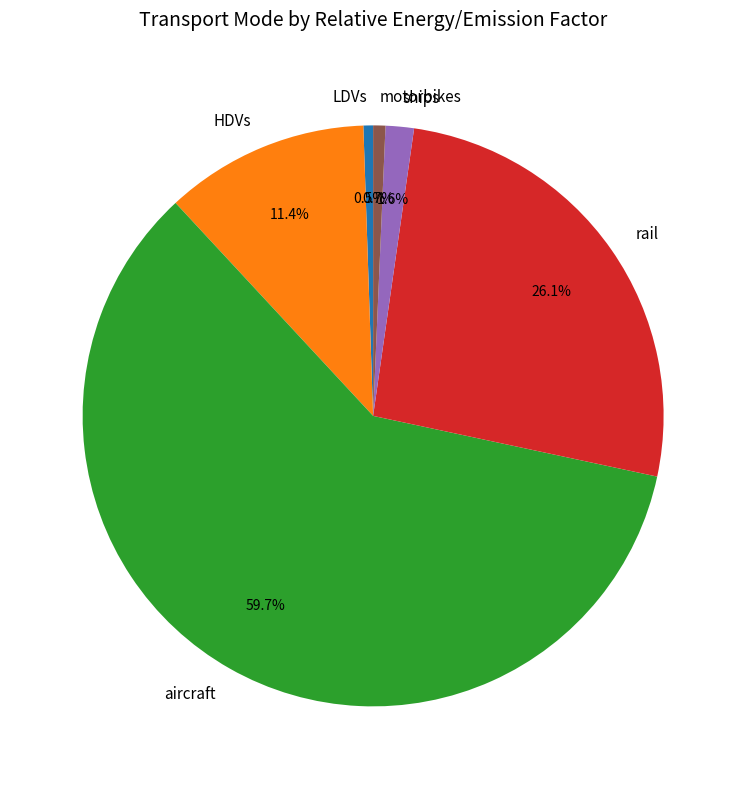

Between ships and rail, which is larger?

rail